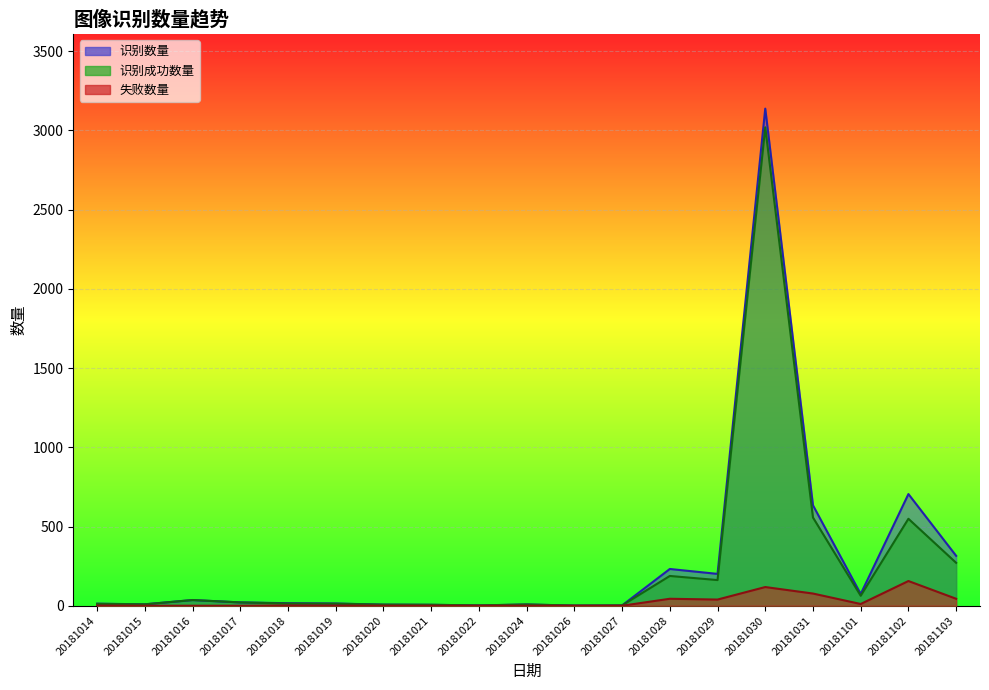

Which series has the largest total across all categories?

识别数量